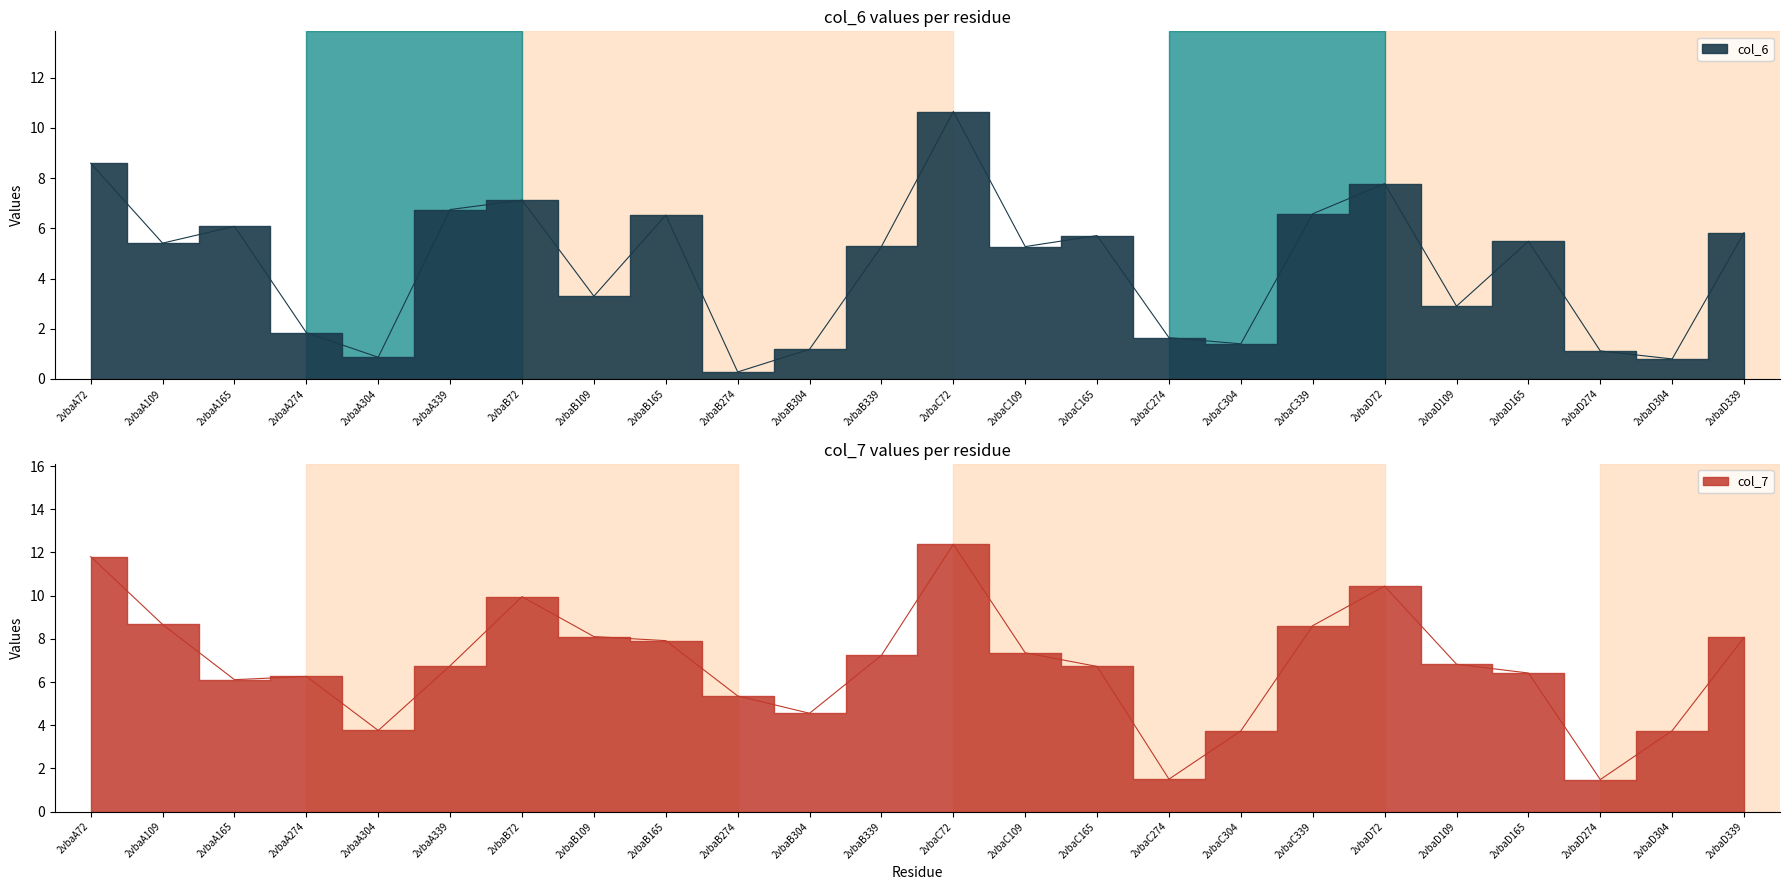

How many intersections are there between col_6 and col_7?

2